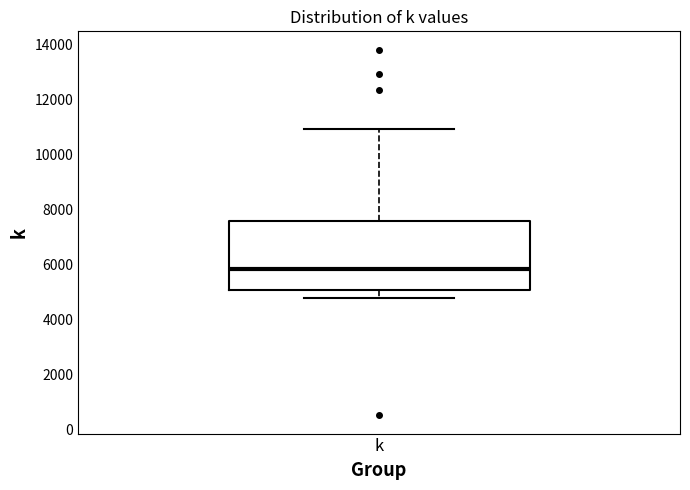

Read this box plot against the y-axis: the position of the median line, the range covered by the box, and the ends of both whiskers. The values are not printed on the chart, so give them approximately, as read against the axis.

median 5800, box 5000 to 7600, whiskers 4800 to 11000